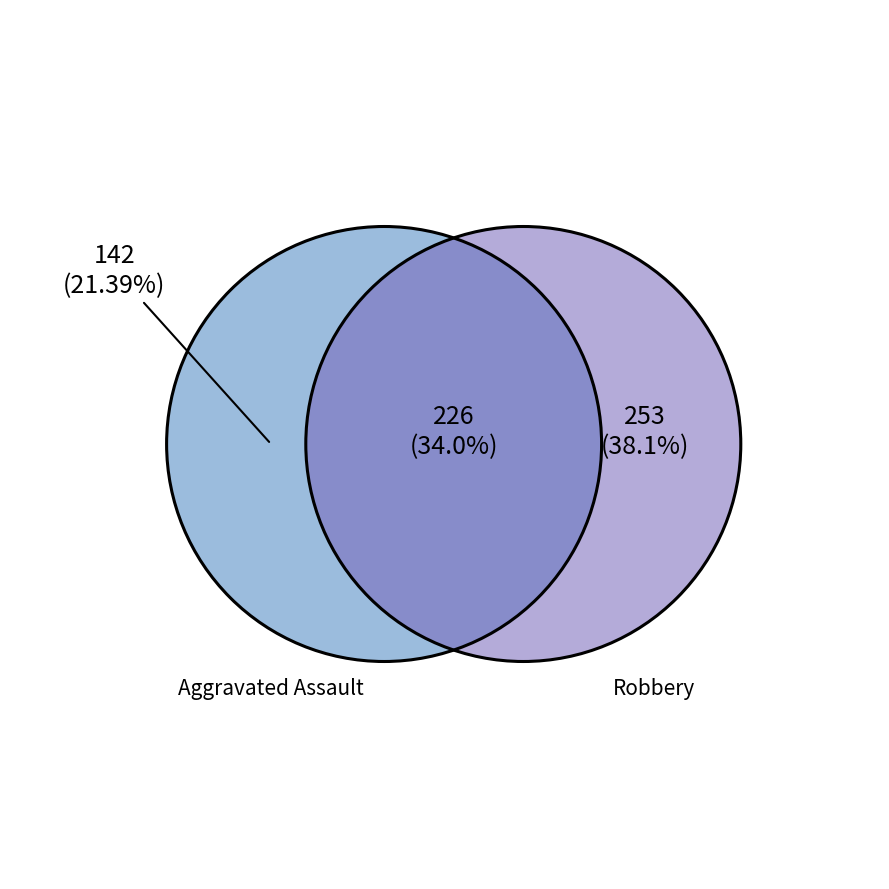

Which has a higher value, Aggravated Battery or Robbery?

Robbery